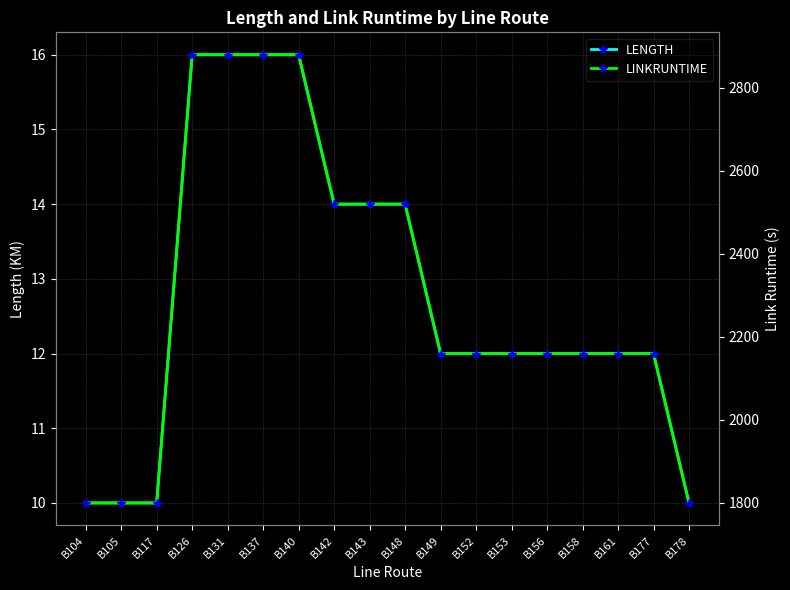

Count the LENGTH values in the range 12 to 14.

10